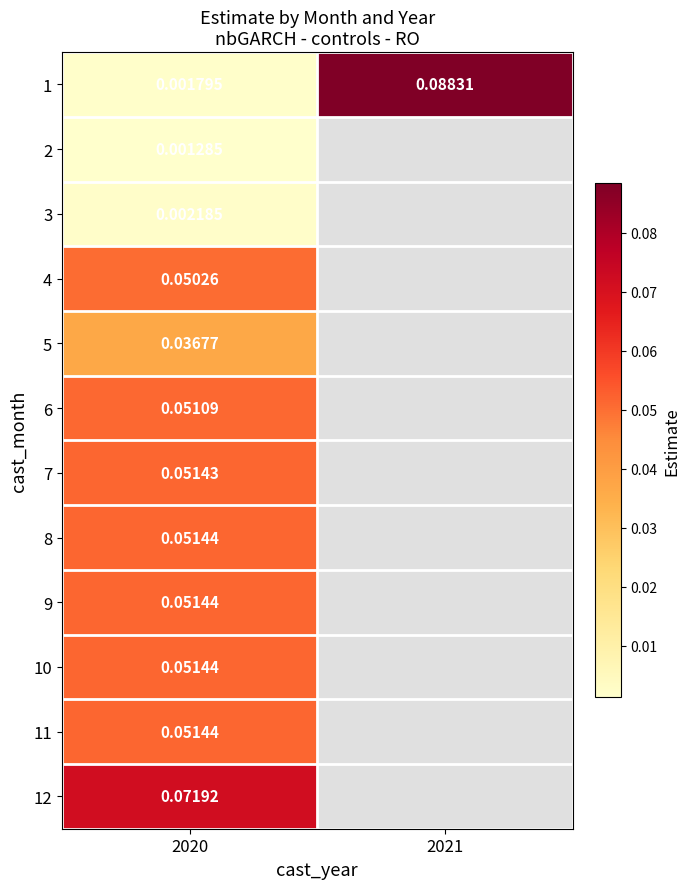

Where is 1 nearest to the value 0?

2020